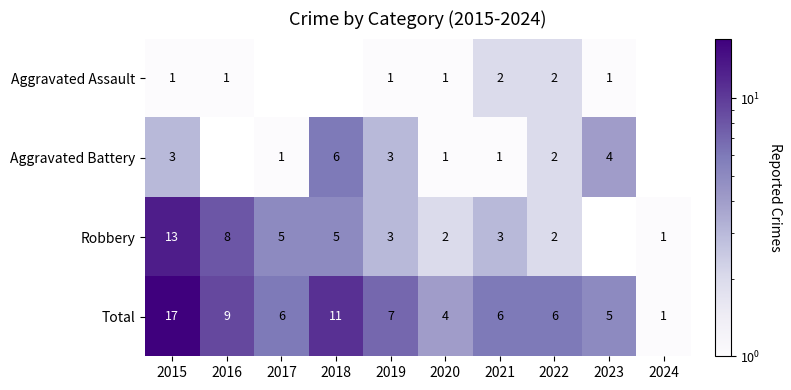

Which category has the lowest value in the Total series?

2024